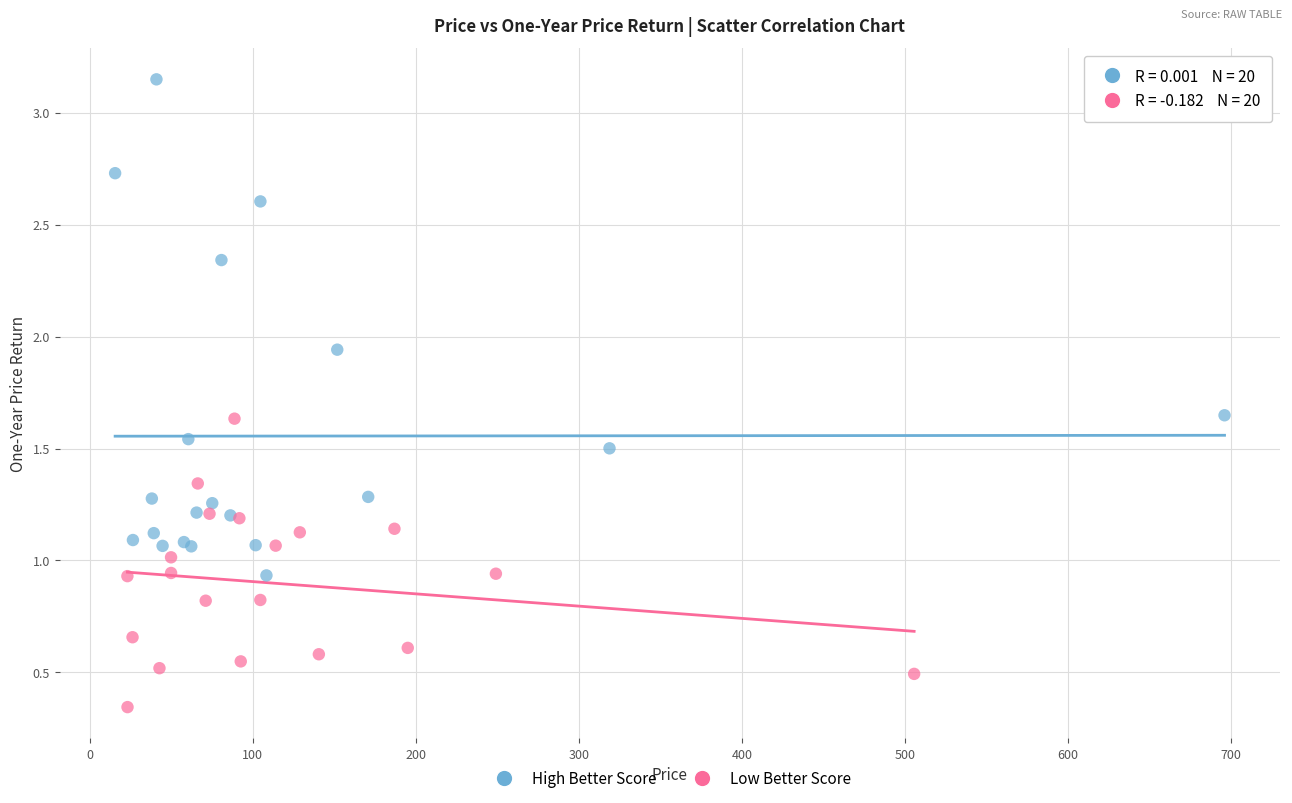

What are all the series names shown in the legend?

High Better Score, Low Better Score